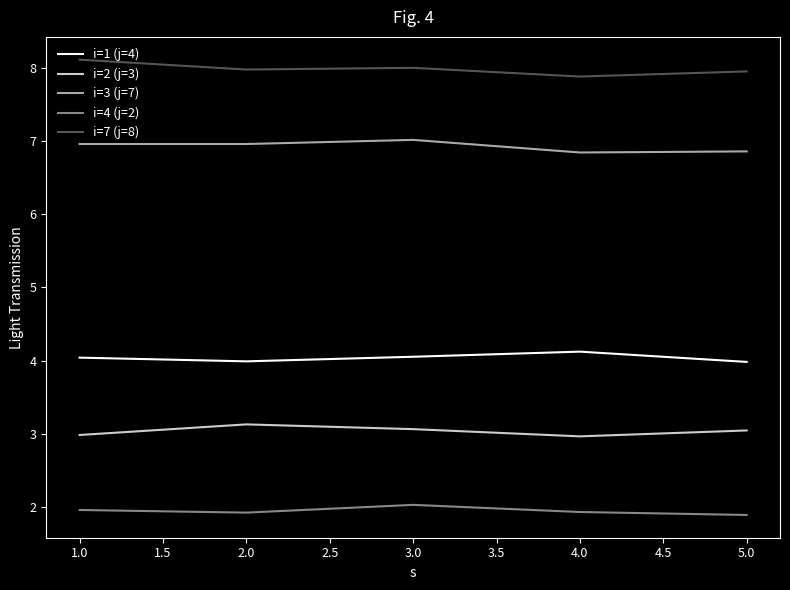

Which series has the largest total across all categories?

i=7 (j=8)